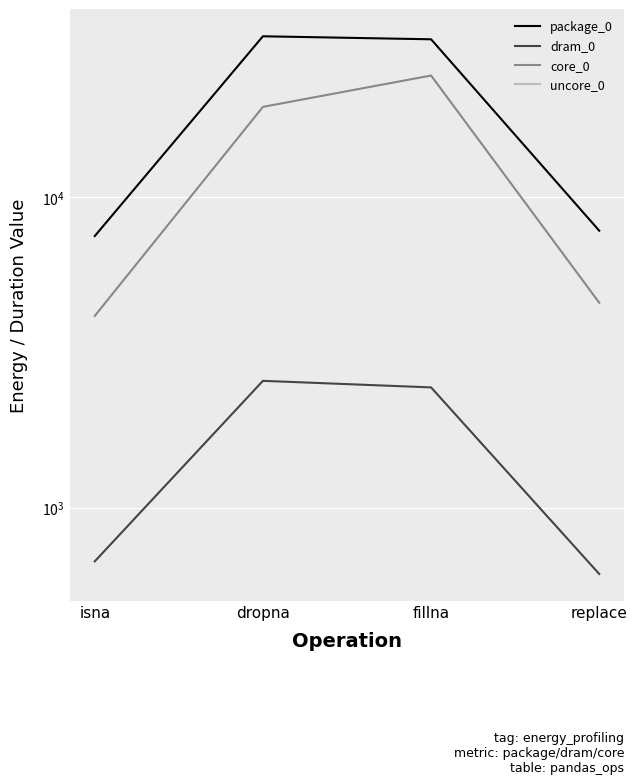

Is the value of package_0 at dropna greater than the value of dram_0 at replace?

Yes